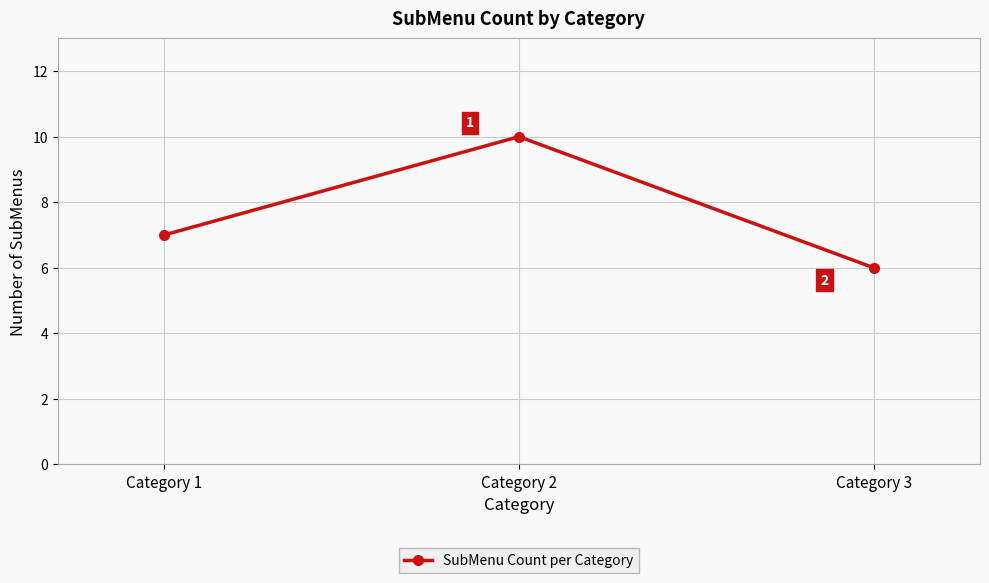

What is the change in value from Category 1 to Category 2?

+3